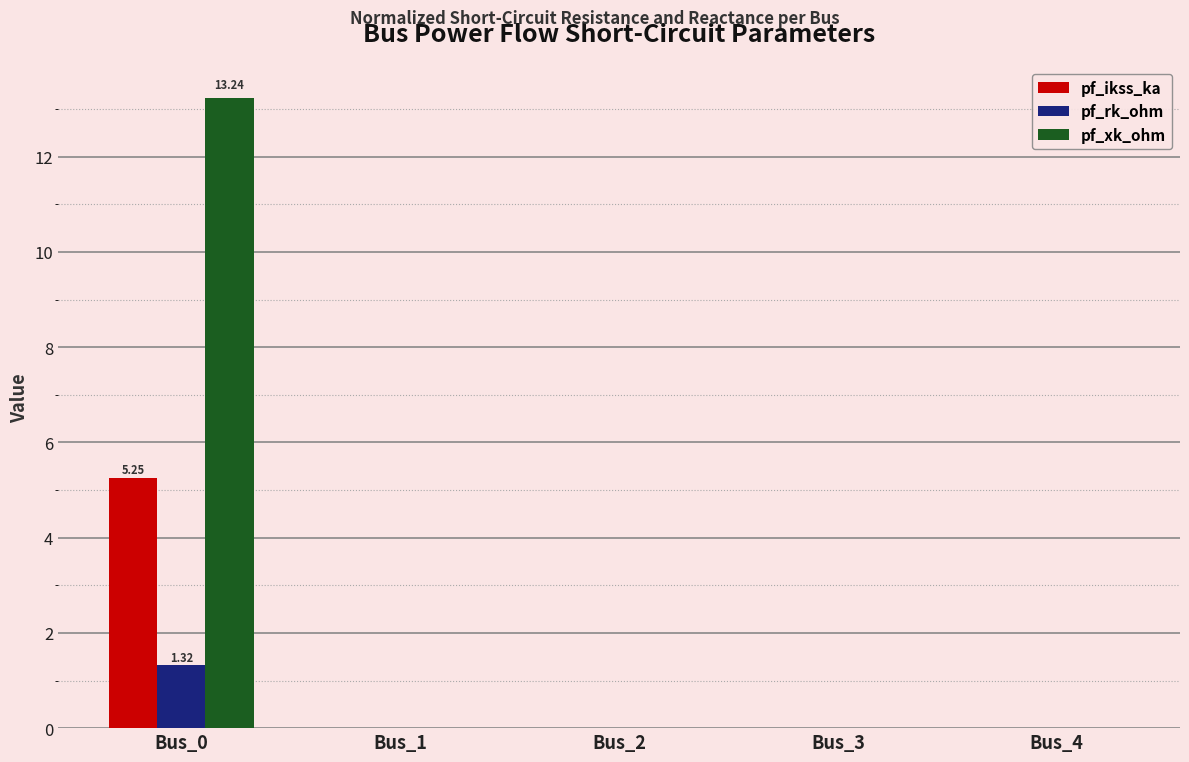

Which series has the largest total across all categories?

pf_xk_ohm